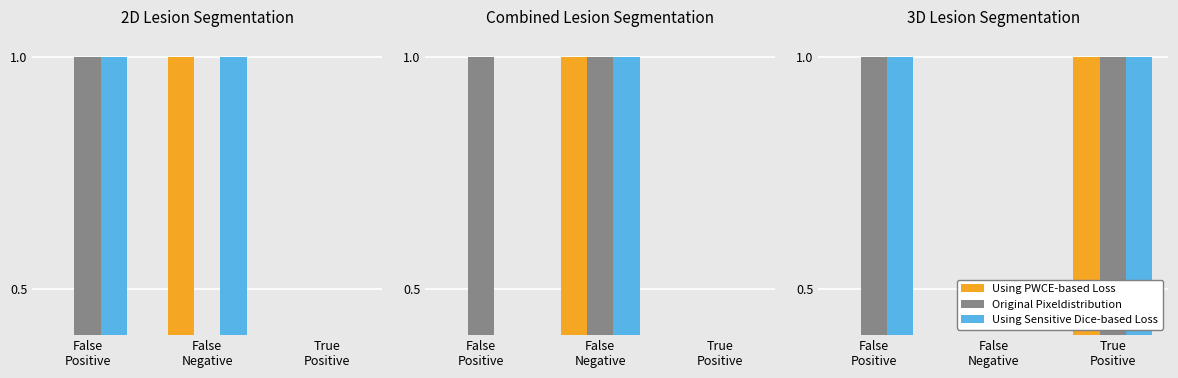

What is the sum of the Original Pixeldistribution values at False
Negative and False
Positive?

1